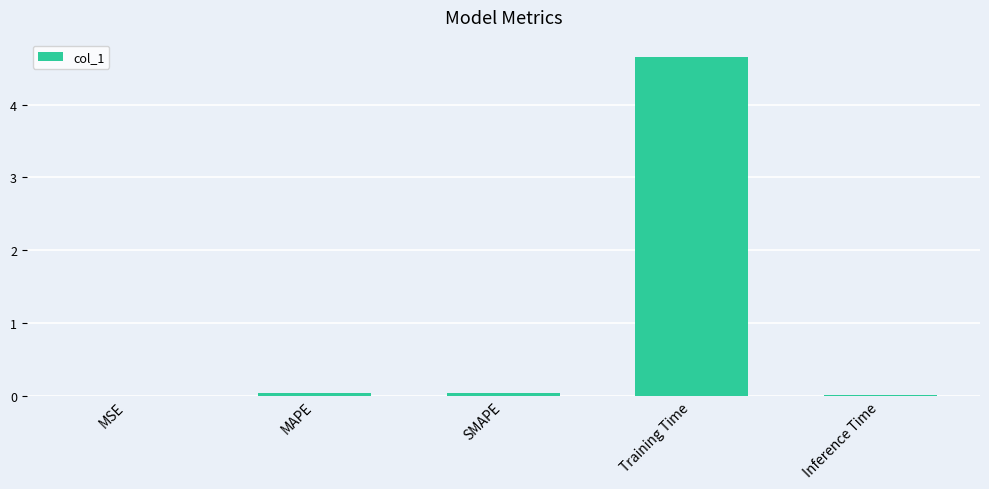

The value at Training Time is 4.7. True or false?

True